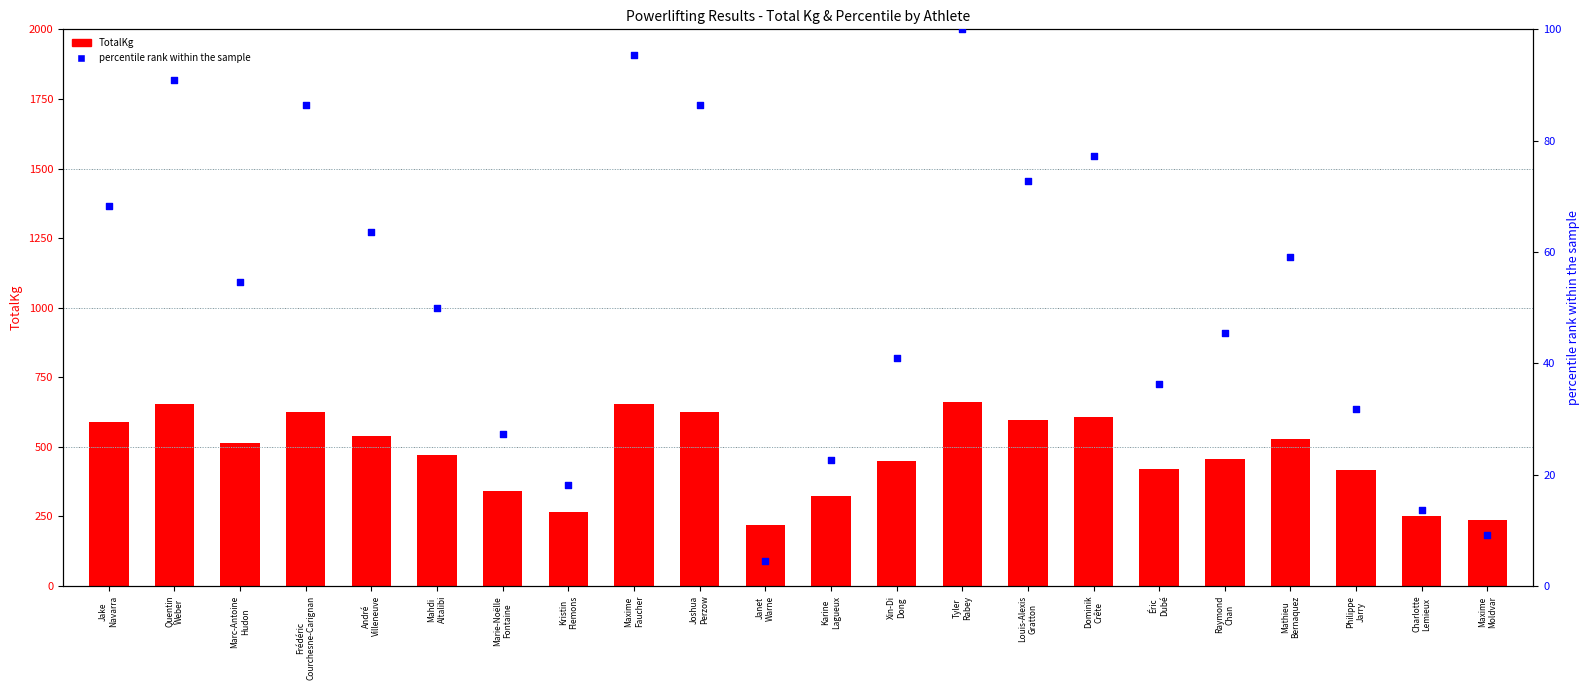

Which series has the largest Y range (max minus min)?

TotalKg